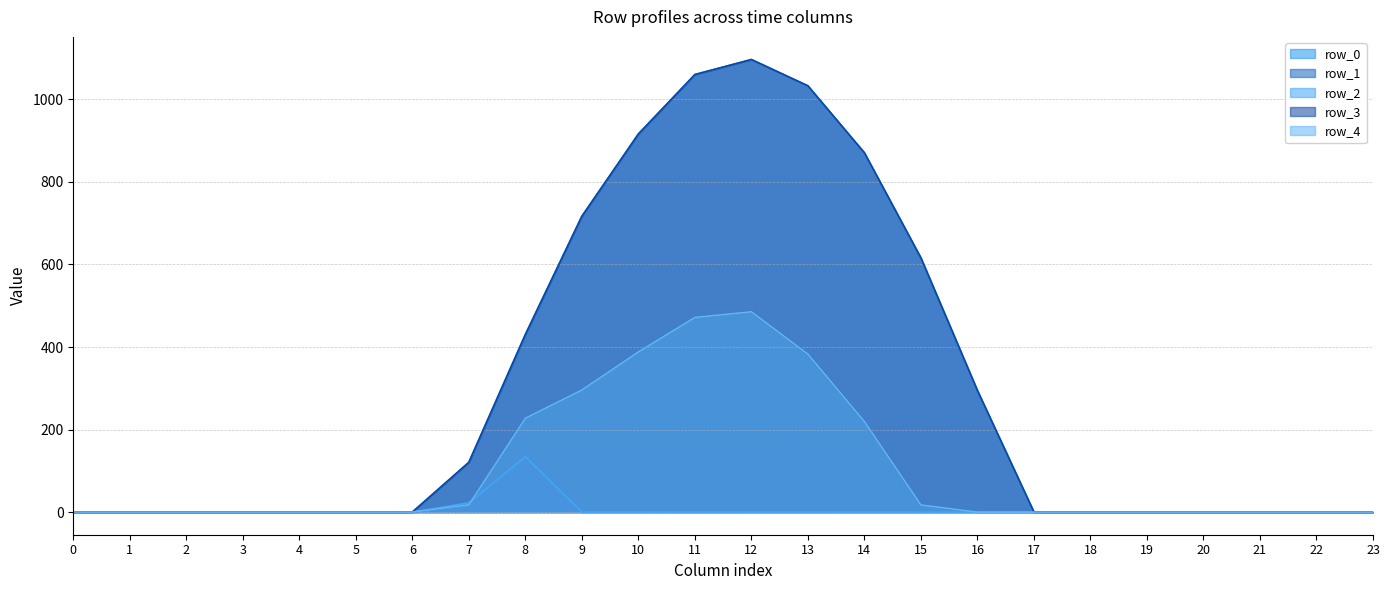

What is the difference between the maximum and minimum values in the row_0 series?

1096.7